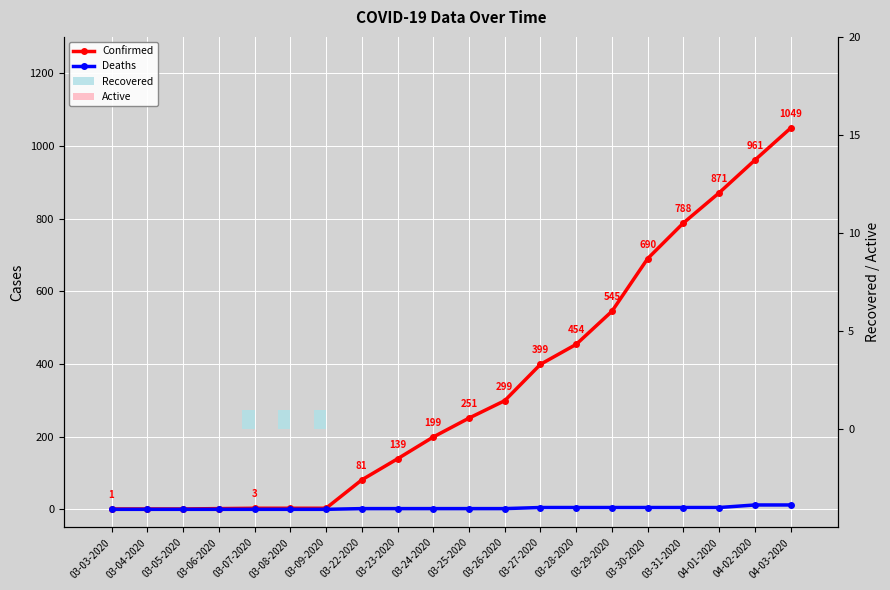

Which category has the lowest value in the Deaths series?

03-03-2020